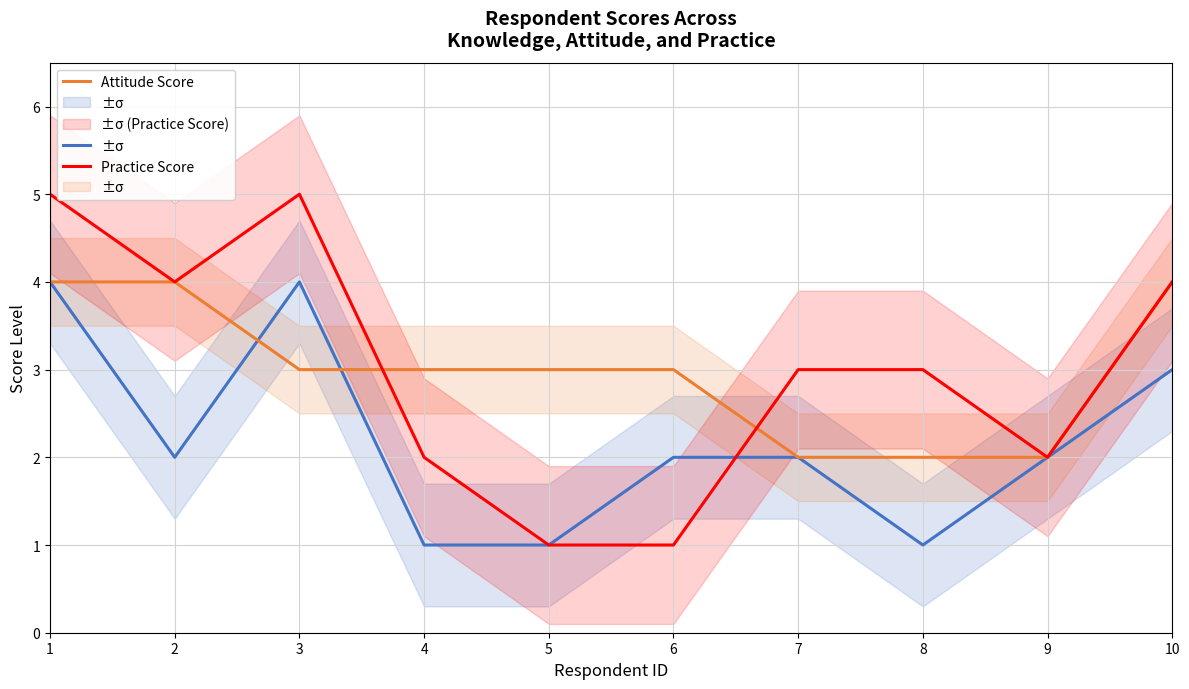

What is the average value of the Practice Score series?

3